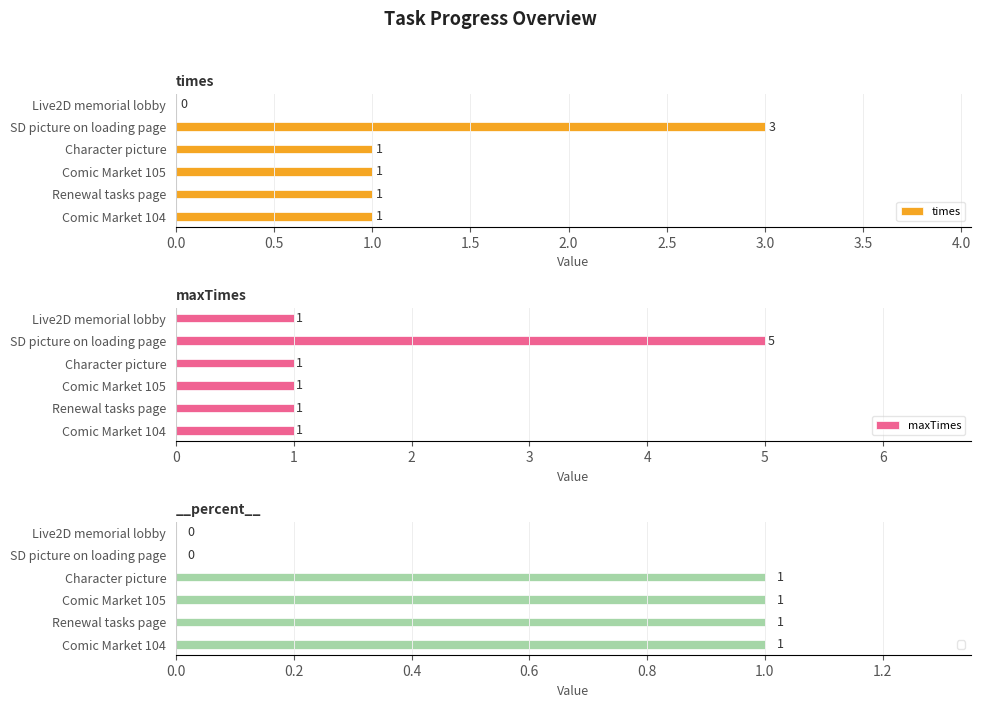

Is it true that times equals 0 at Live2D memorial lobby?

True